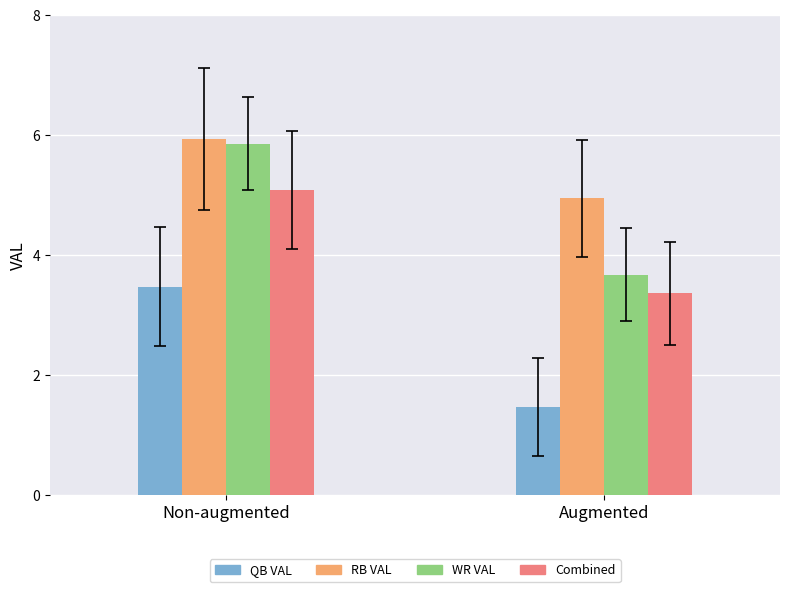

How many bars are there in each group?

4